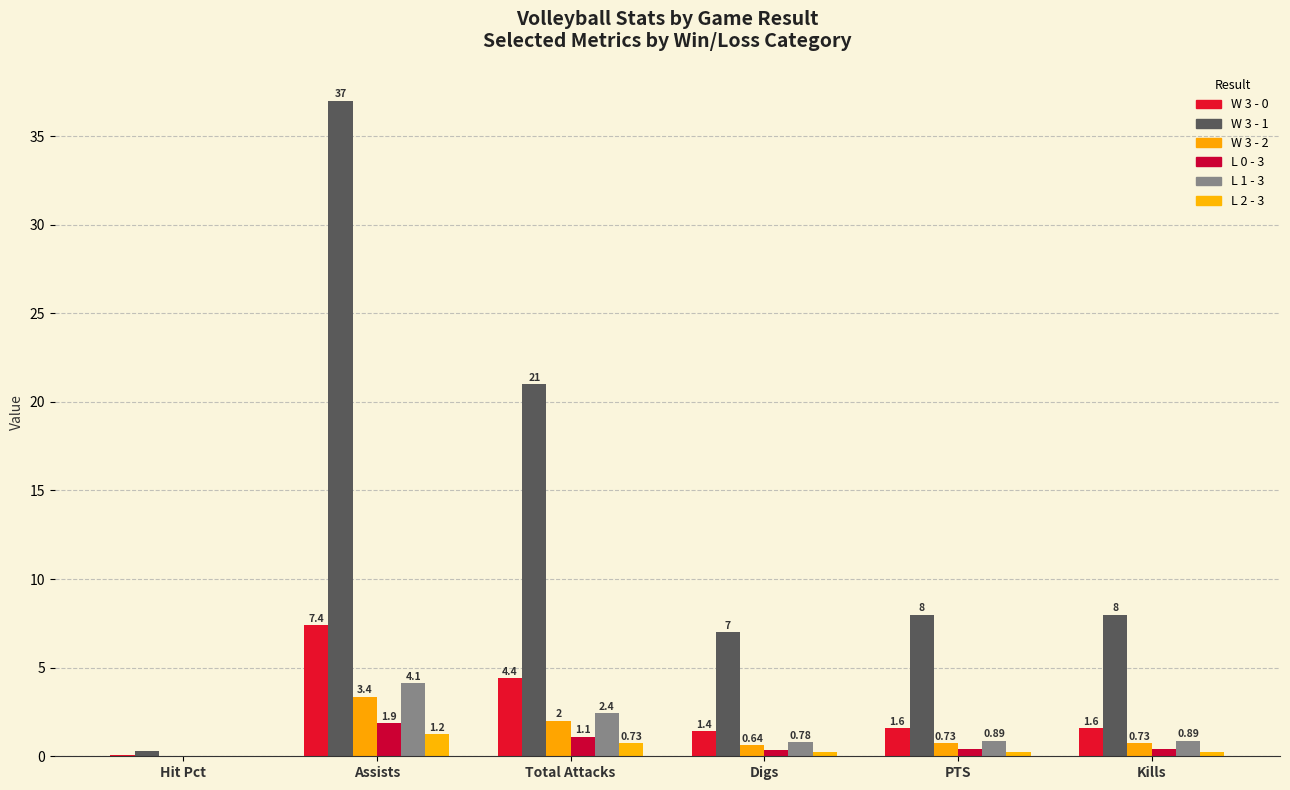

What is the difference between the highest and lowest values at Kills?

7.7